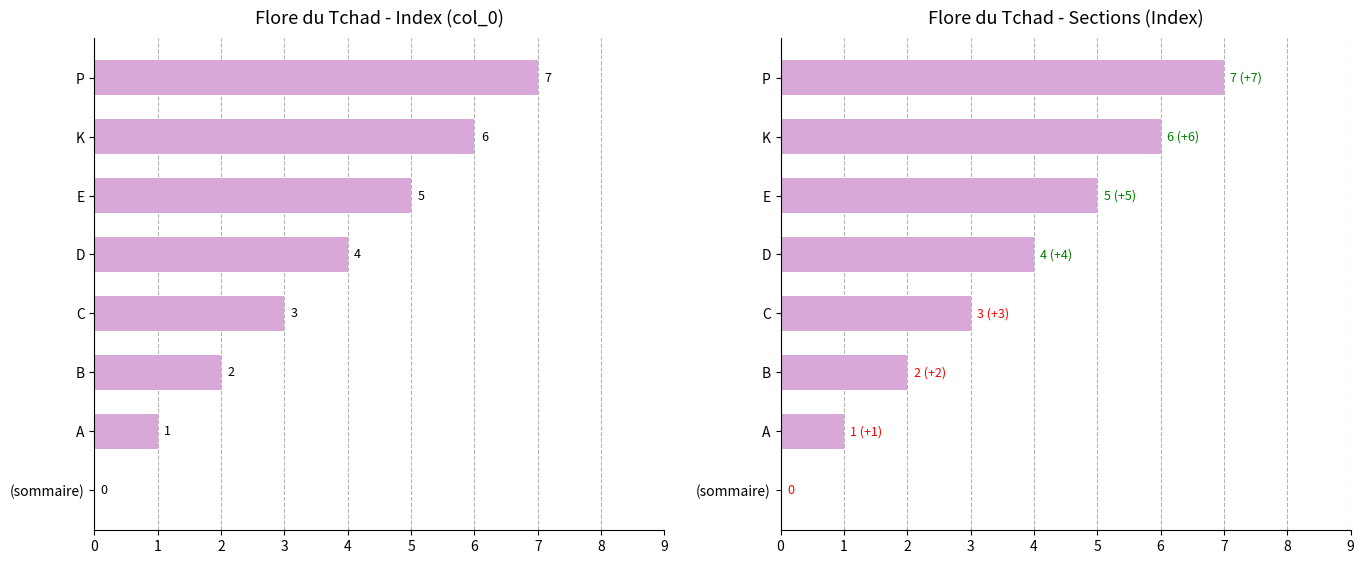

The chart shows a value of 0 at (sommaire). True or false?

True